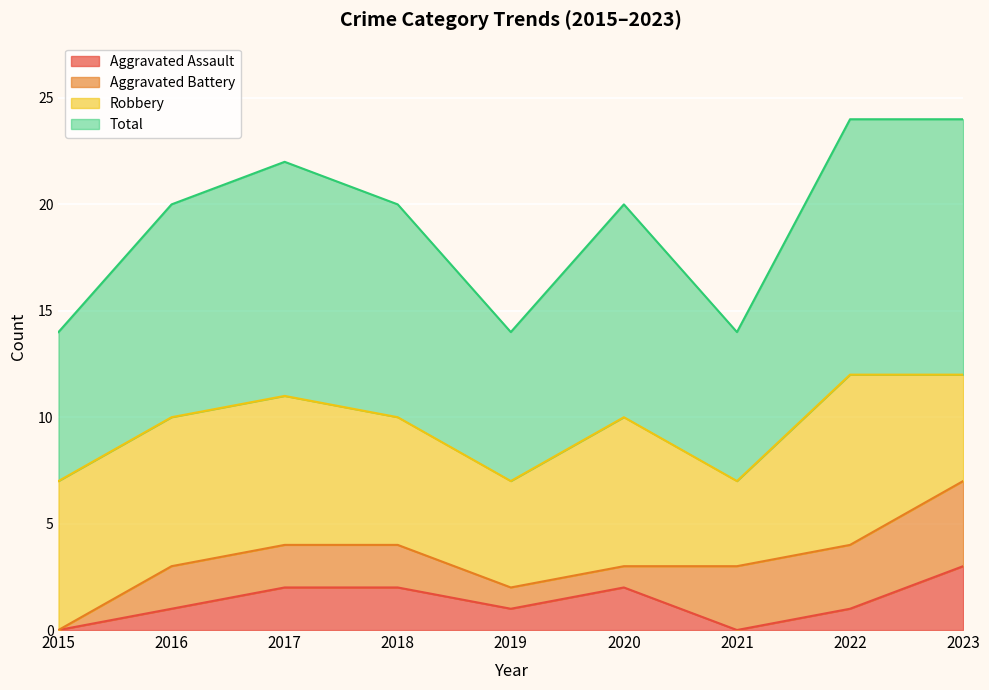

The Aggravated Assault series shows 0 at 2020. True or false?

False